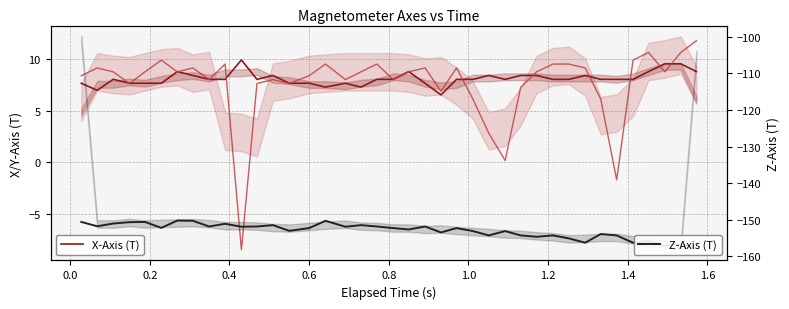

At which category does Y-Axis (T) reach its first local valley?

0.4